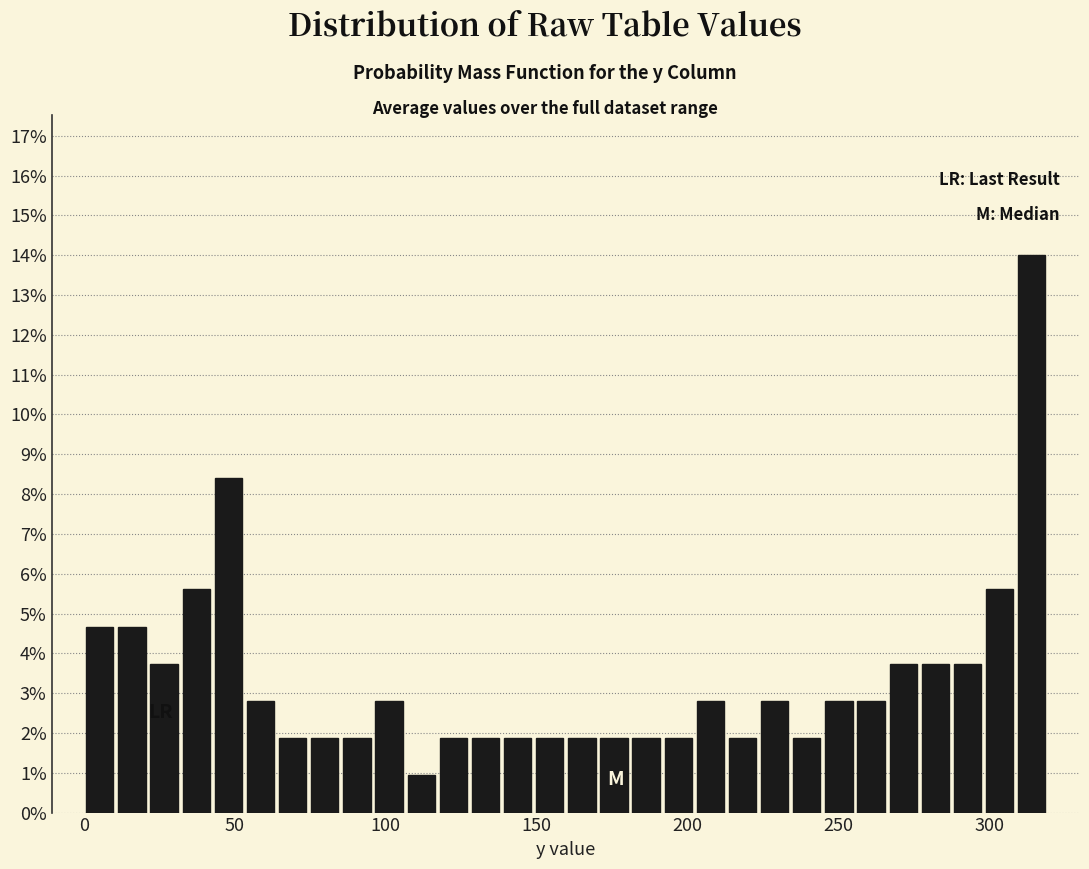

Around what value on the x-axis is the tallest bar? Give the approximate position of its centre, as read against the axis.

315